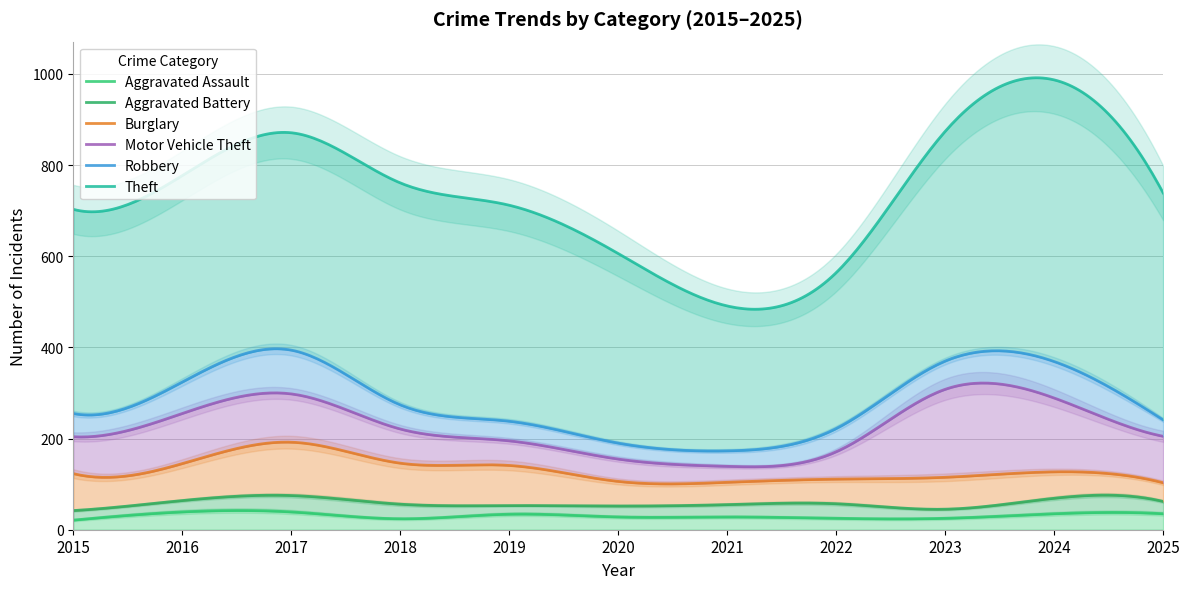

What is the smallest value displayed?

19